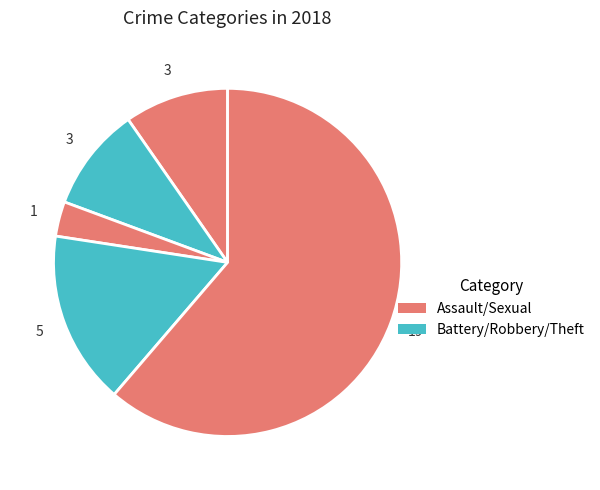

How many slices are in this pie chart?

5